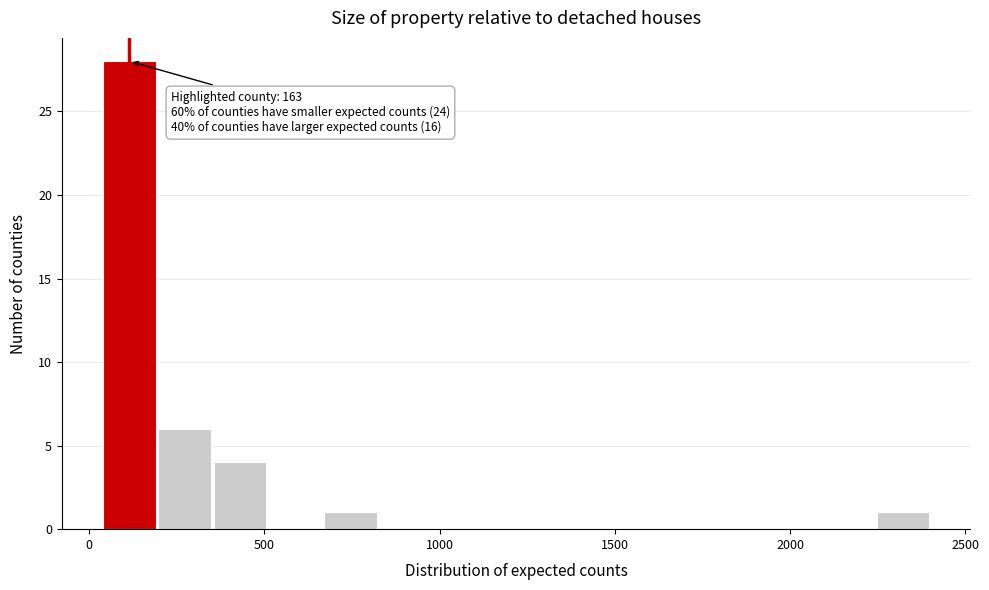

Around what value on the x-axis is the tallest bar? Give the approximate position of its centre, as read against the axis.

100